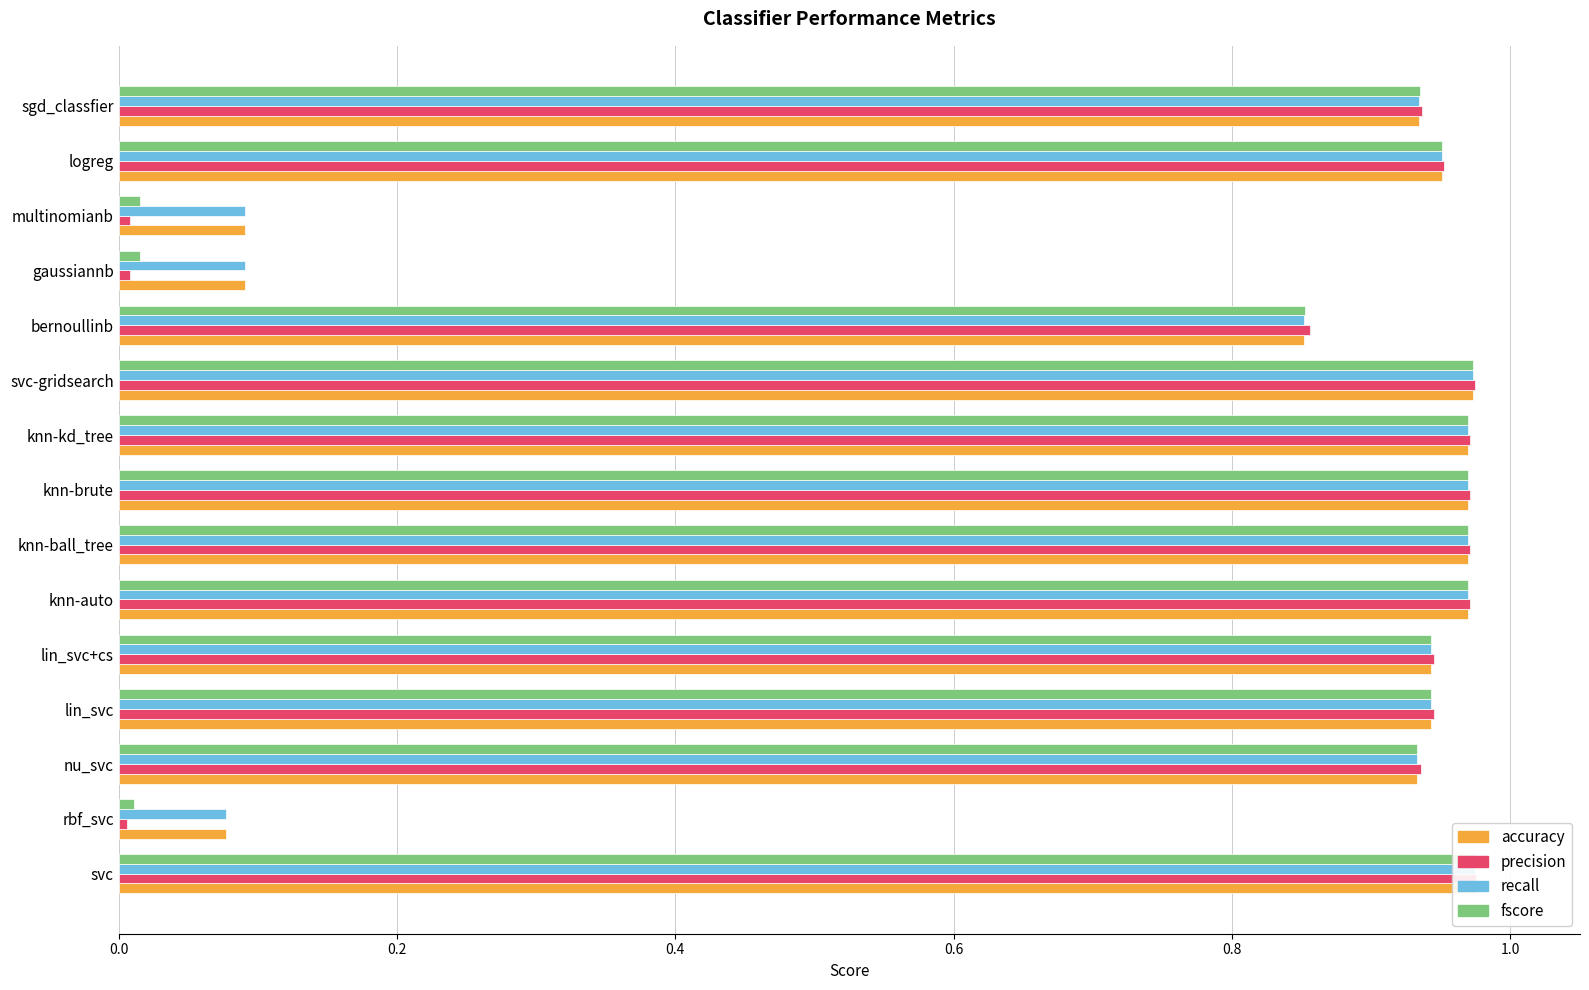

Is it true that fscore equals 0.3 at svc?

False